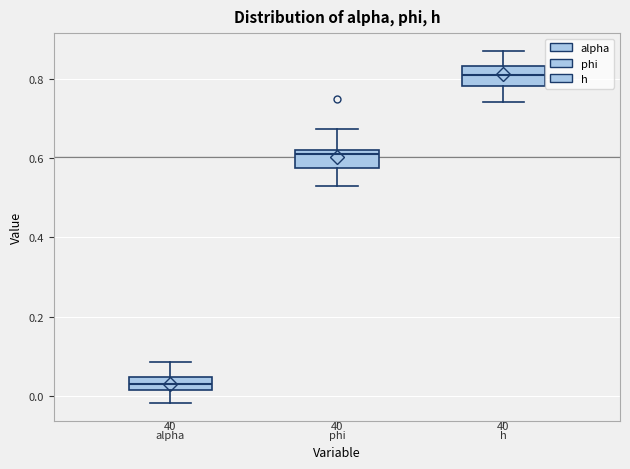

Which box has the highest median line?

h